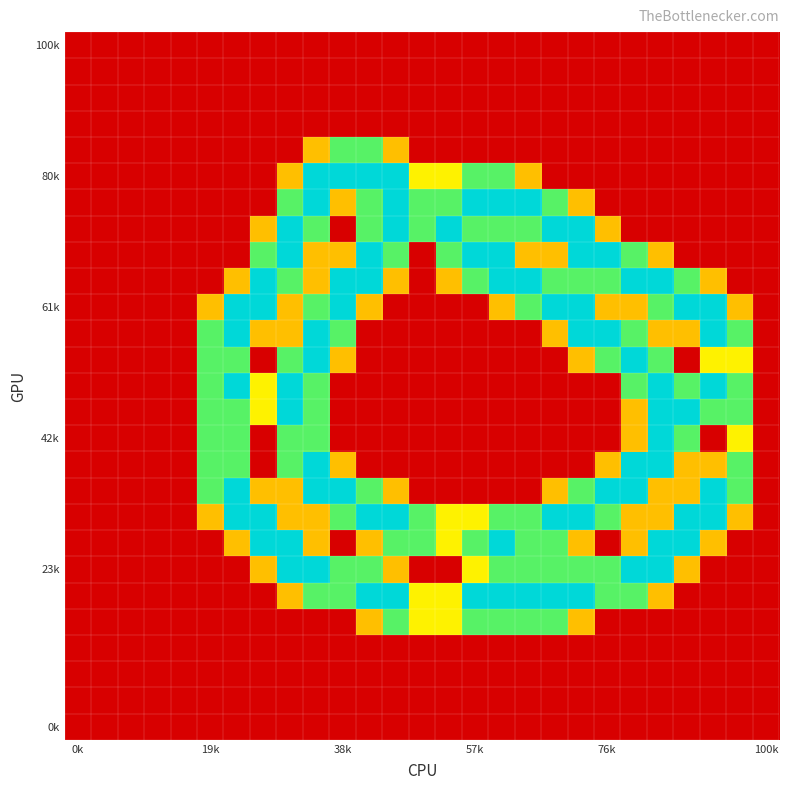

How many categories are shown in the chart?

27